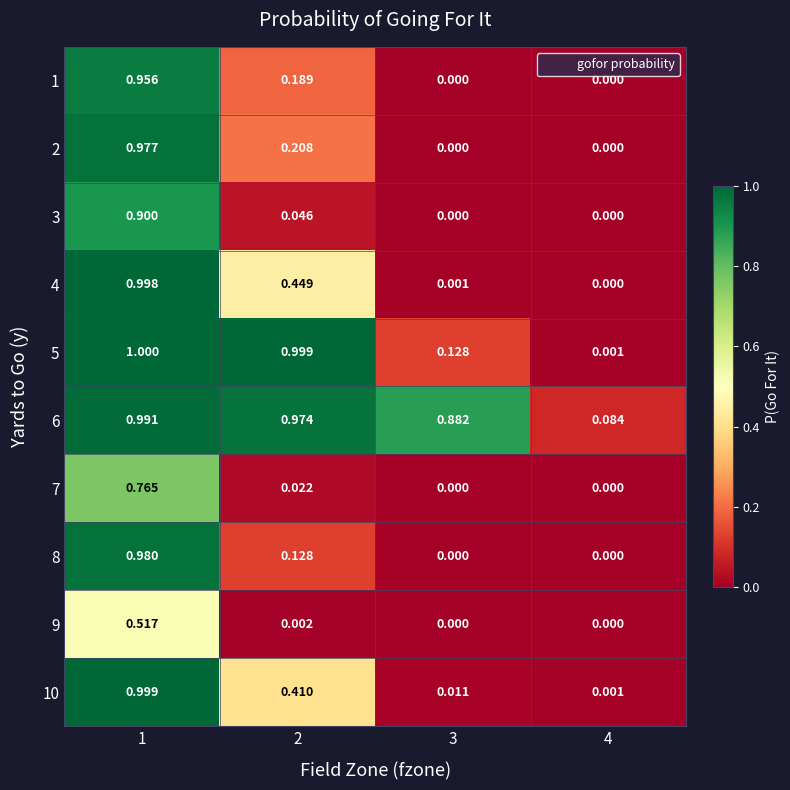

Which series has the widest spread of values?

5